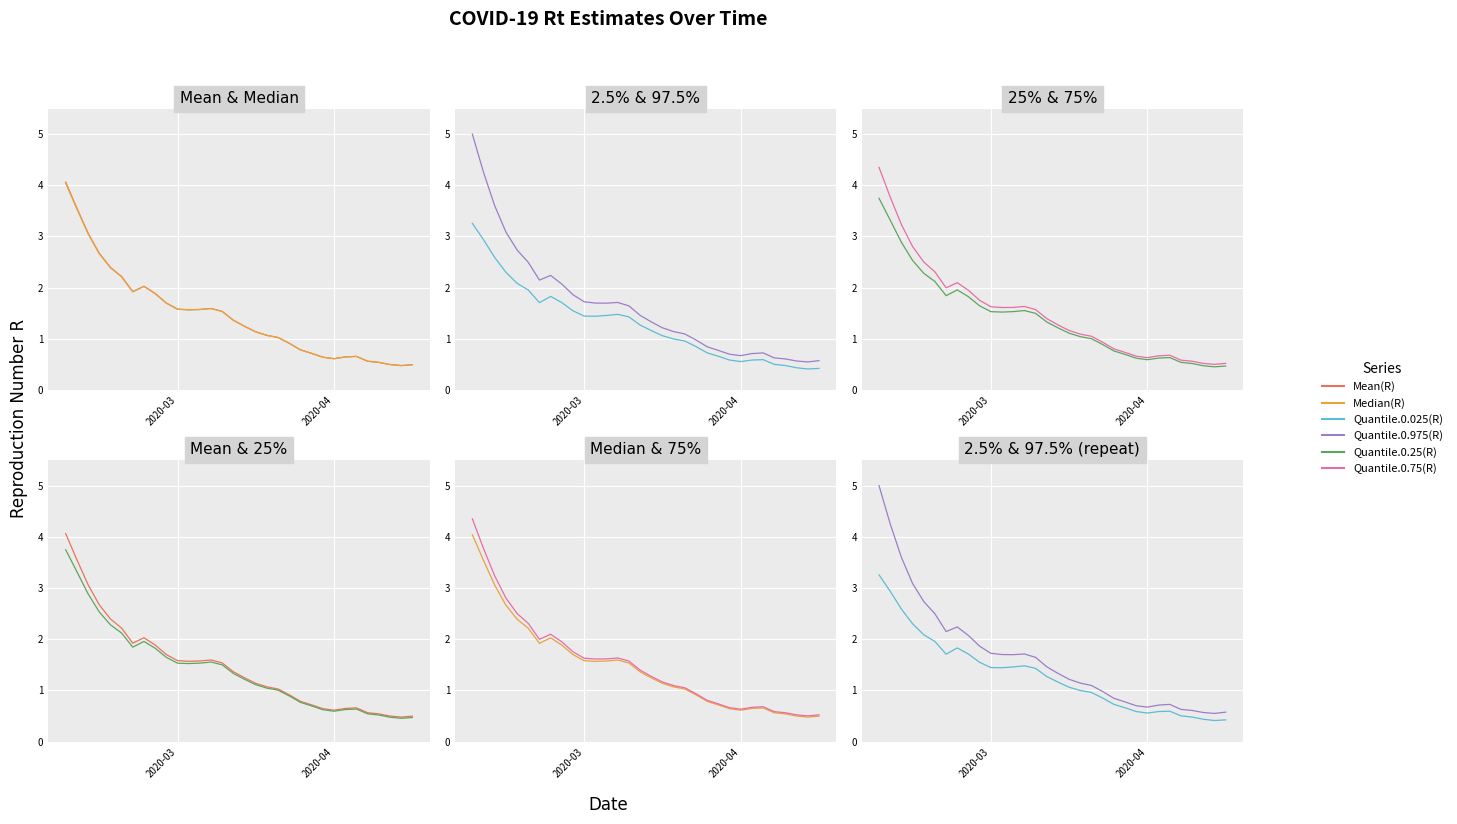

Is this an area chart (filled region under the line)?

No